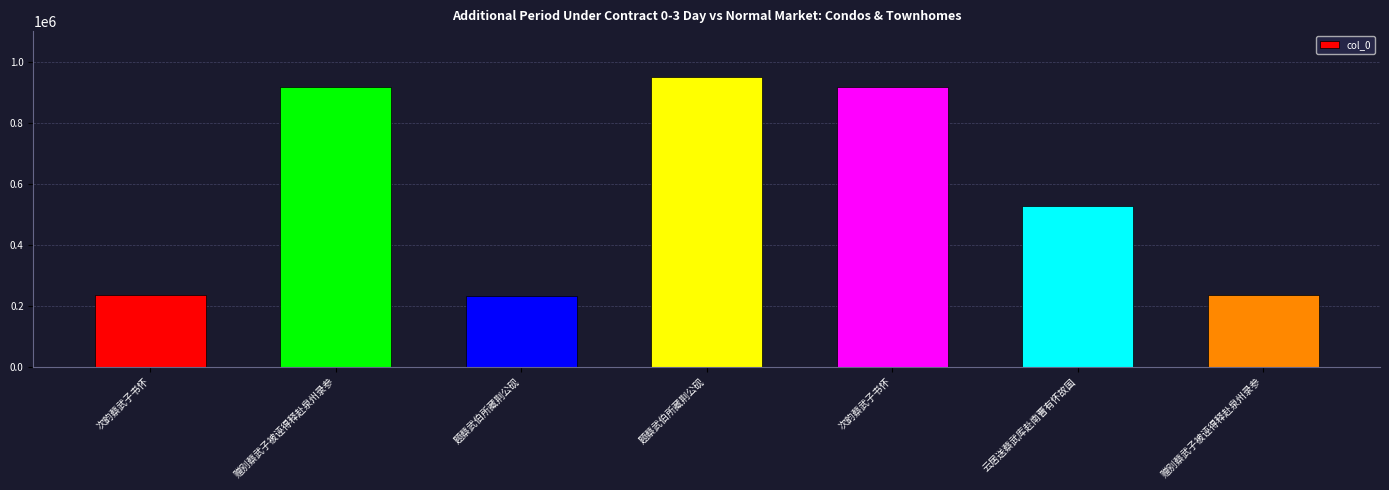

What is the value of the 1st bar from the left?

235793